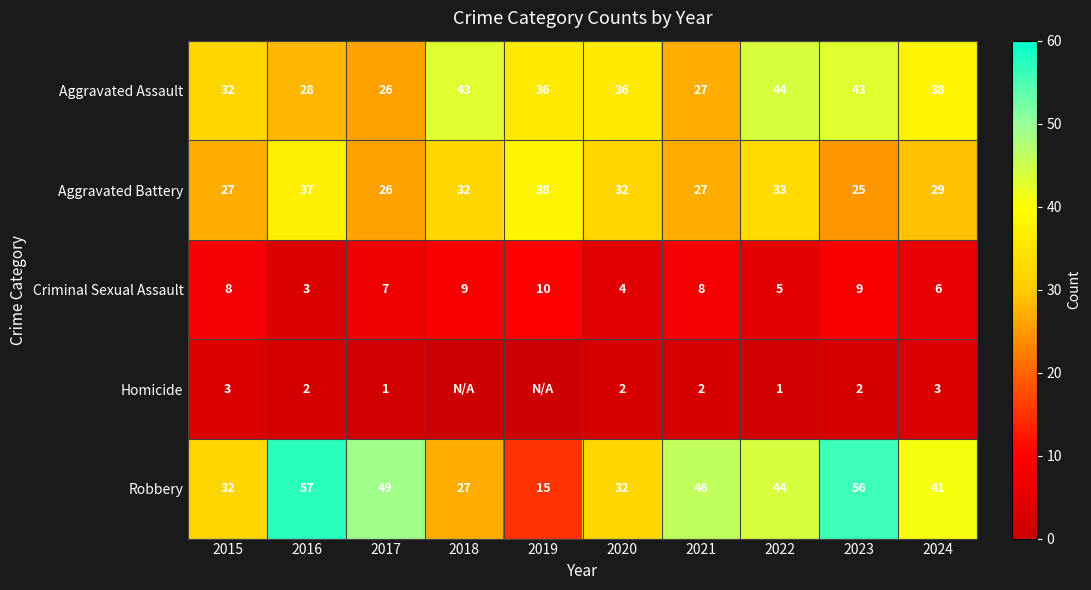

Is the value of Homicide at 2017 greater than the value of Criminal Sexual Assault at 2018?

No